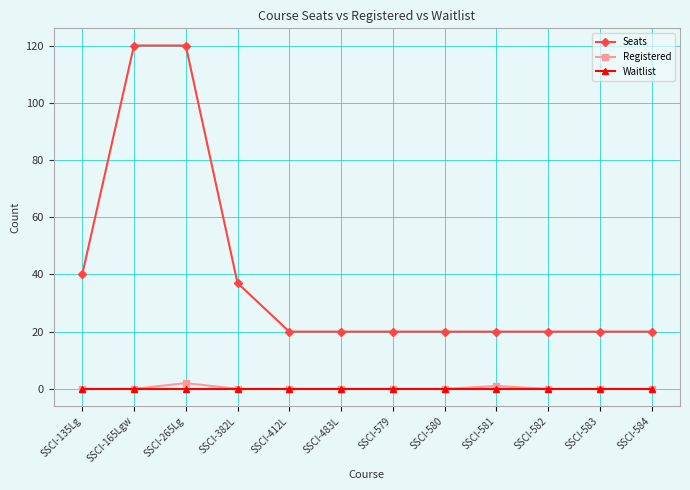

What is the total value across all series at SSCI-135Lg?

40